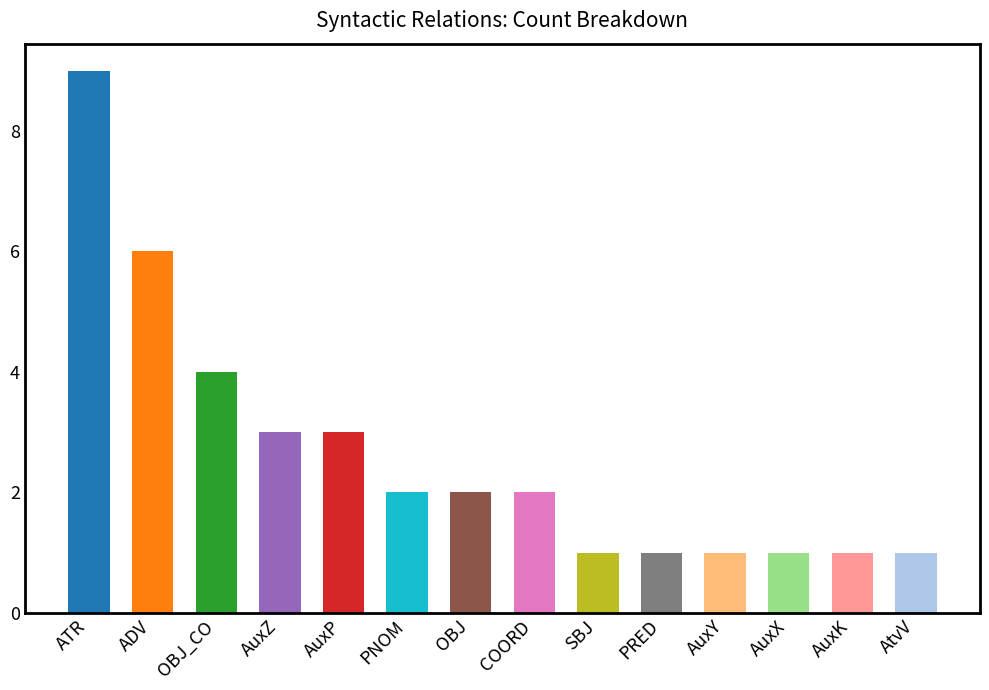

At which label does the data first exceed 2?

ATR